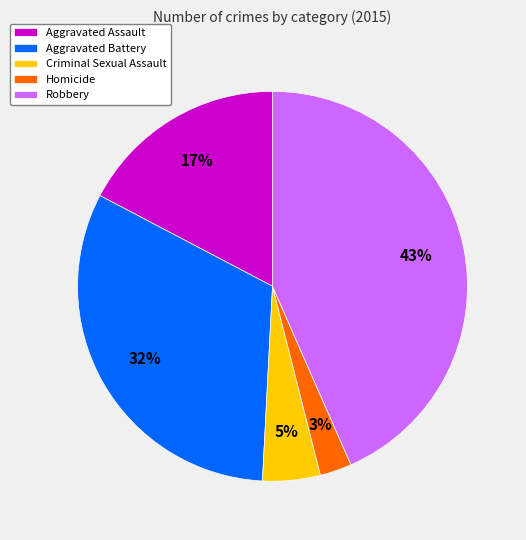

What is the ratio of the value at Homicide to the value at Aggravated Battery?

0.1